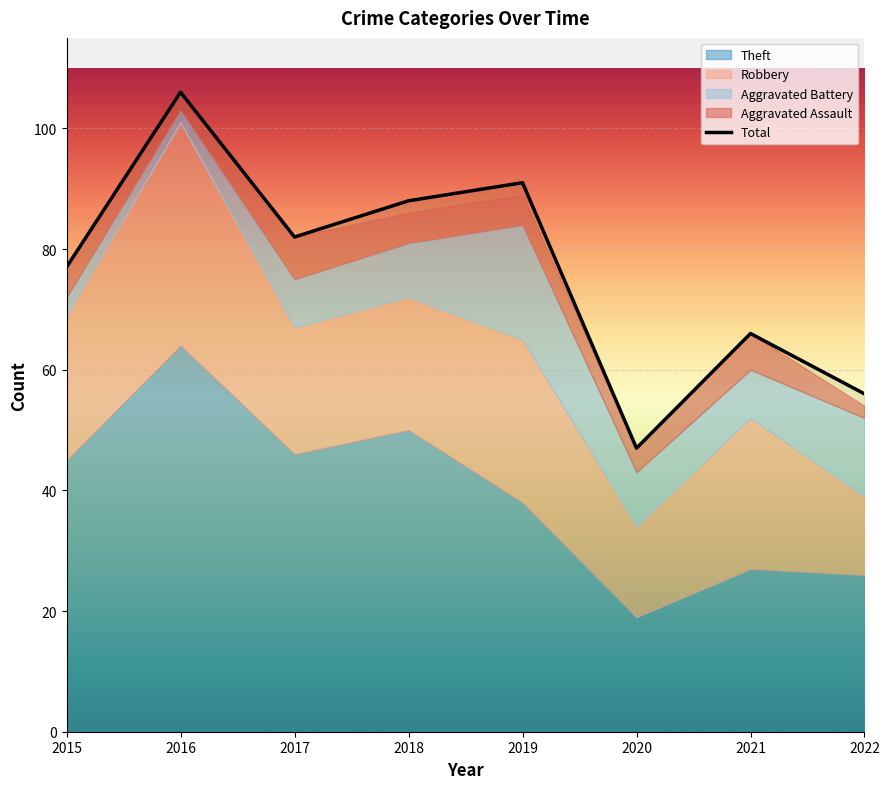

At which label does Aggravated Assault first exceed 5?

2017